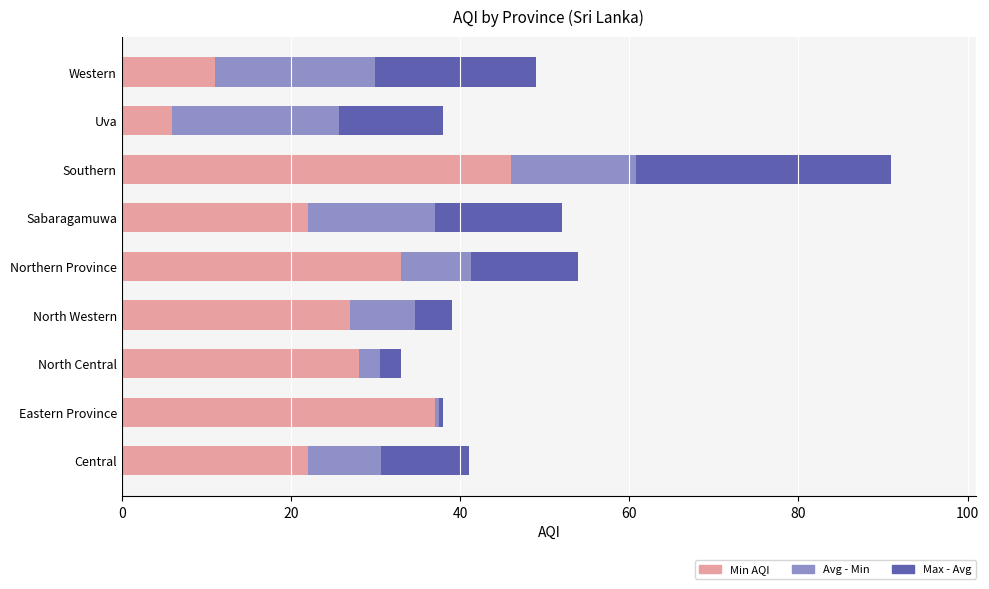

What is the difference between the Min AQI values at North Western and Uva?

21.0